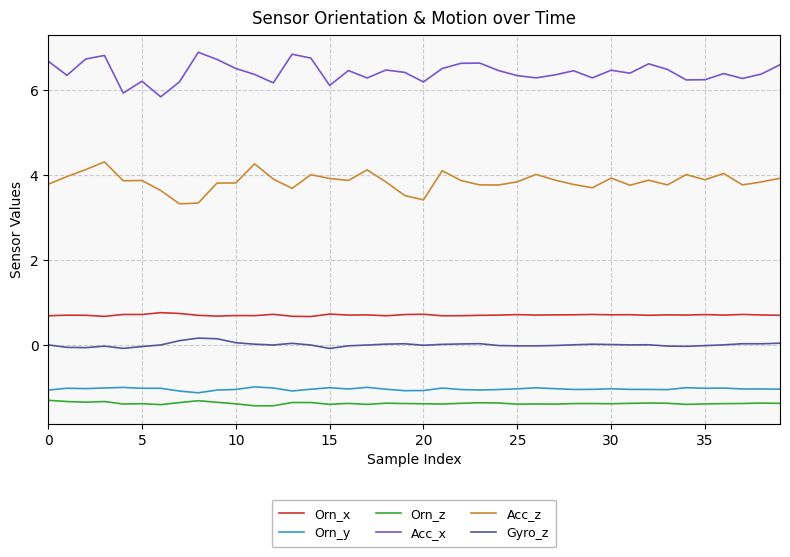

Which series has the largest total across all categories?

Acc_x